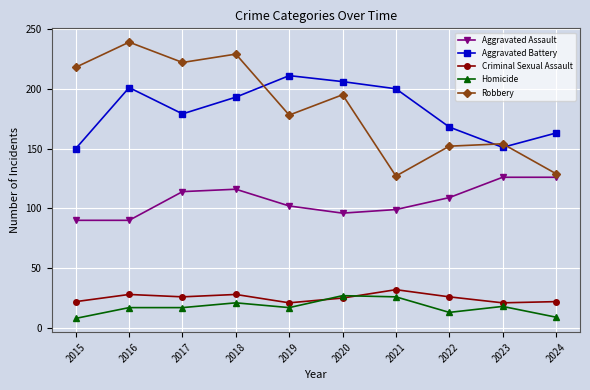

What is the value of the Homicide point at the 10th from the left?

9